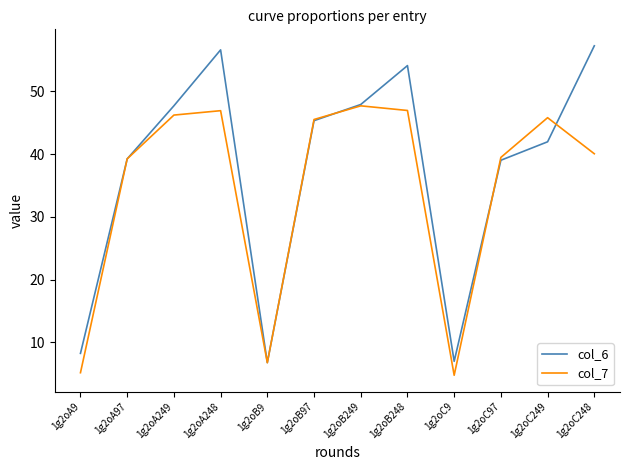

The col_6 series shows 39.3 at 1g2oA97. True or false?

True